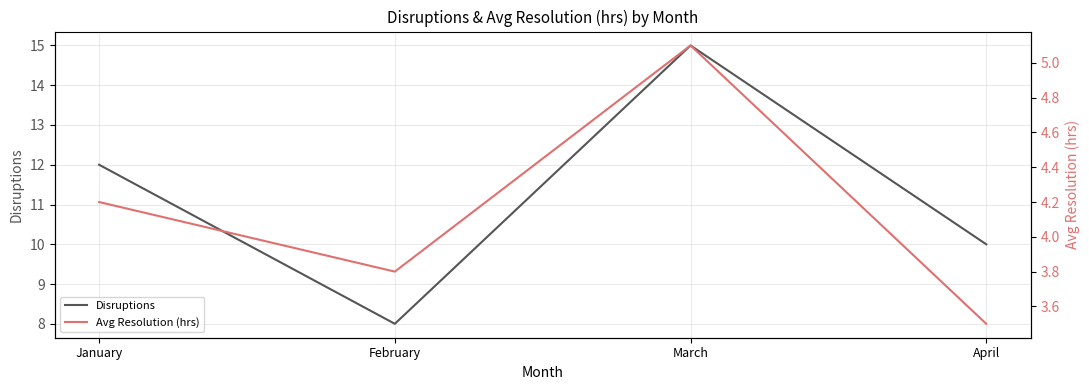

Is the value of Disruptions at January greater than the value of Avg Resolution (hrs) at April?

Yes